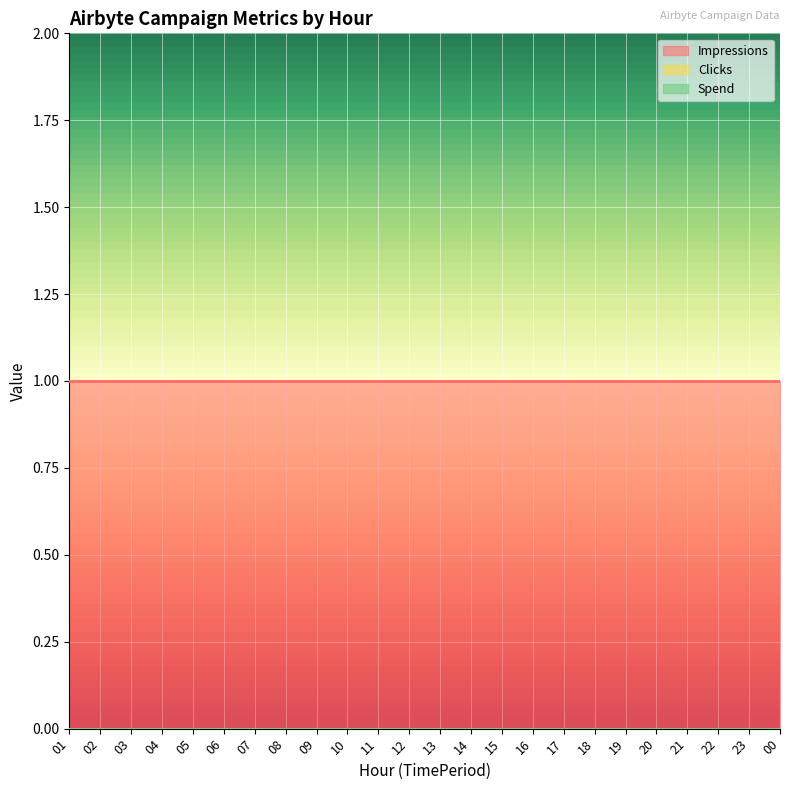

What is the label of the 24th point from the right?

01